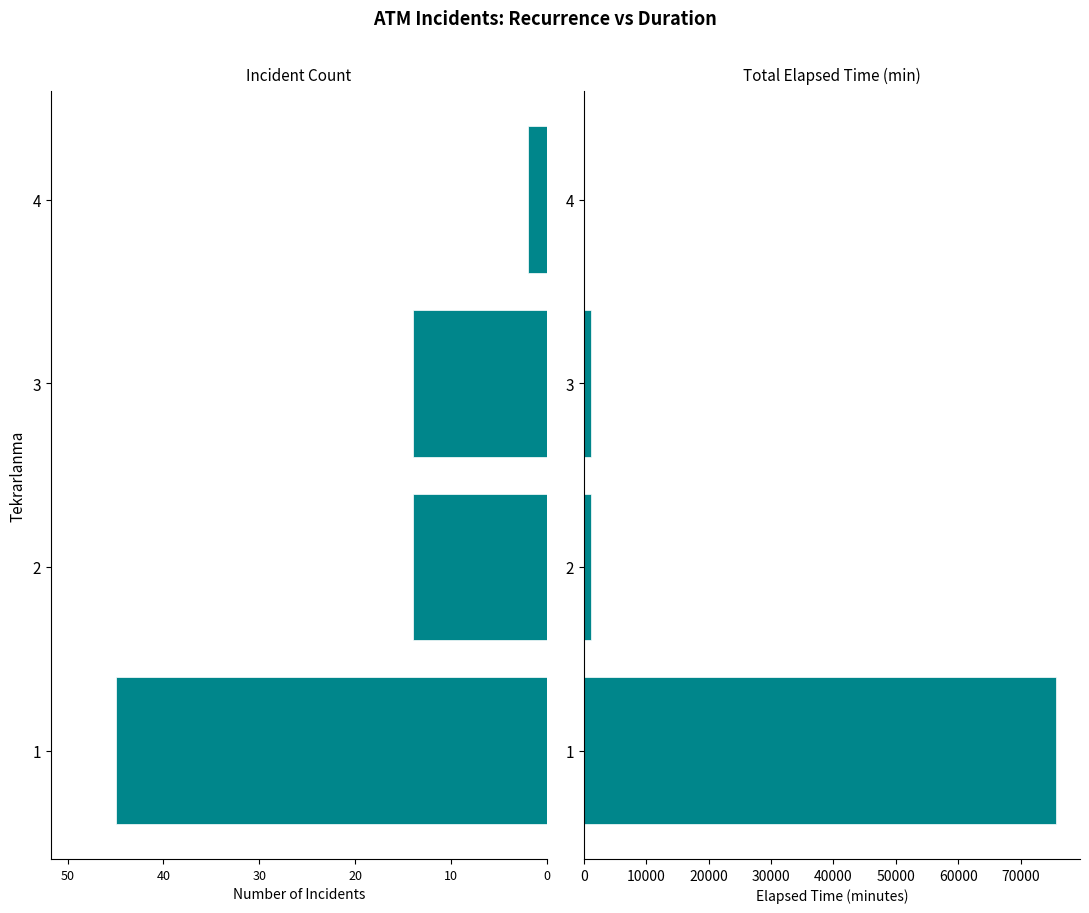

Is it true that Count equals -6 at 2?

False